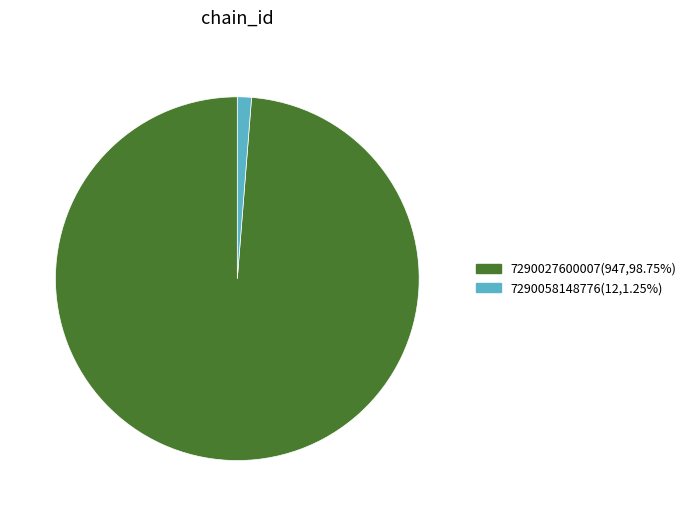

What is the ratio of the value at 7290027600007(947,98.75%) to the value at 7290058148776(12,1.25%)?

78.9